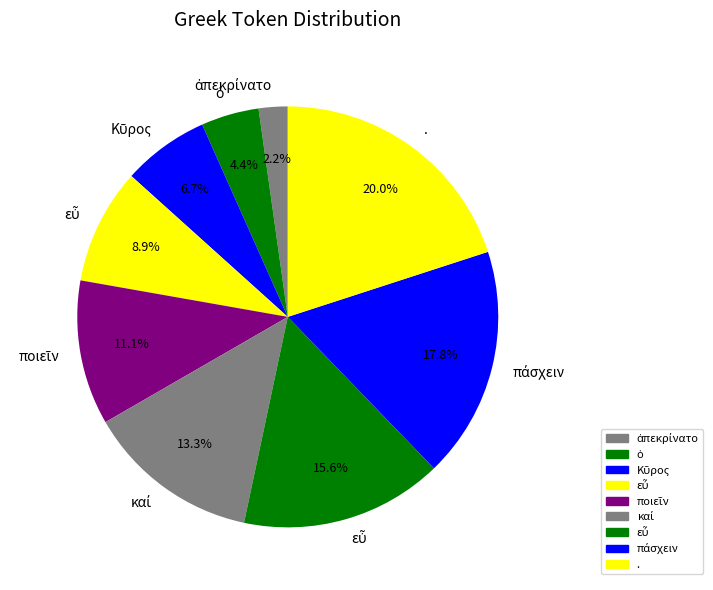

How many slices are in this pie chart?

9